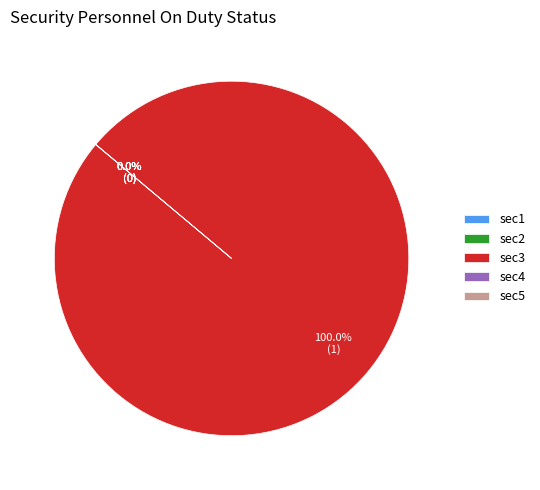

Is it true that sec2 is 1% of the pie?

False